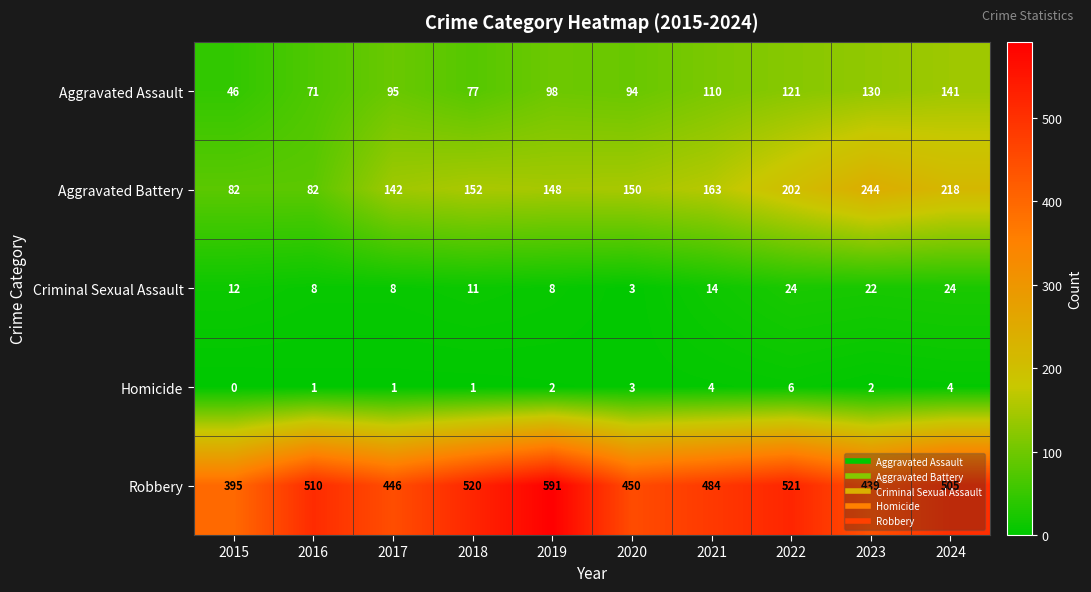

How many positive values does the Homicide series have?

9